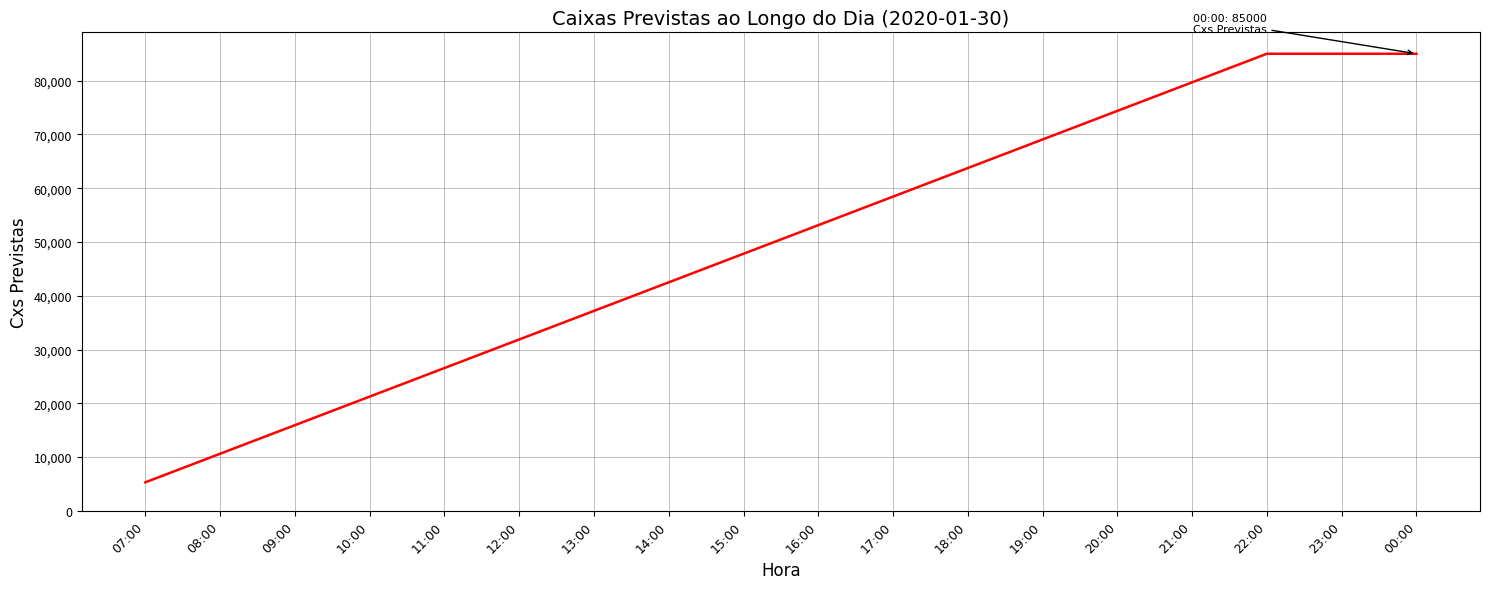

What value does the data have at 10:00?

21250.0